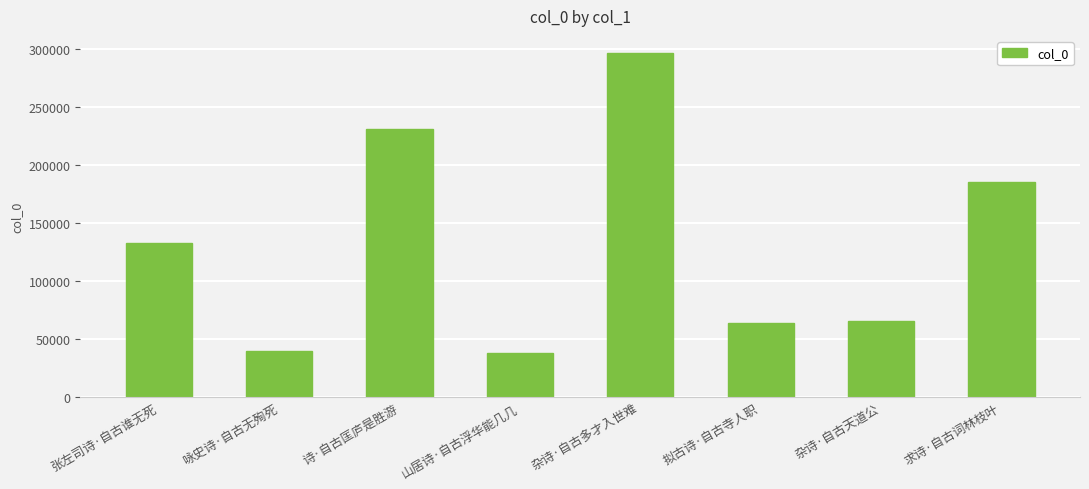

Reading left to right, extract all data points from this chart.

132750	39790	231043	37709	296595	64069	65422	185015